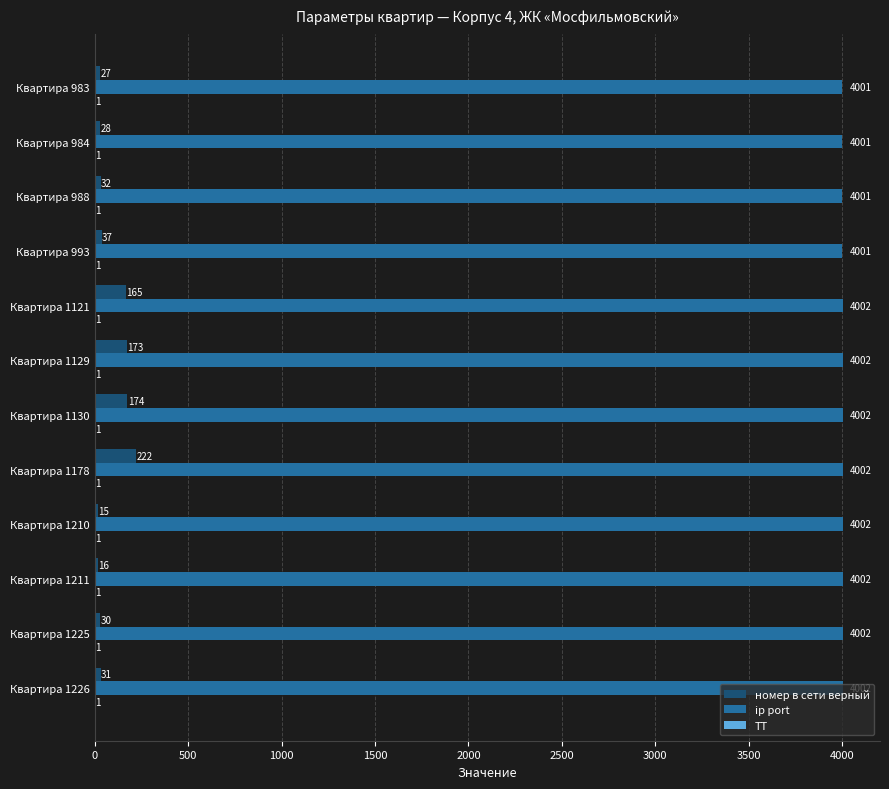

True or false: ip port has a value of 6085 at Квартира 983.

False